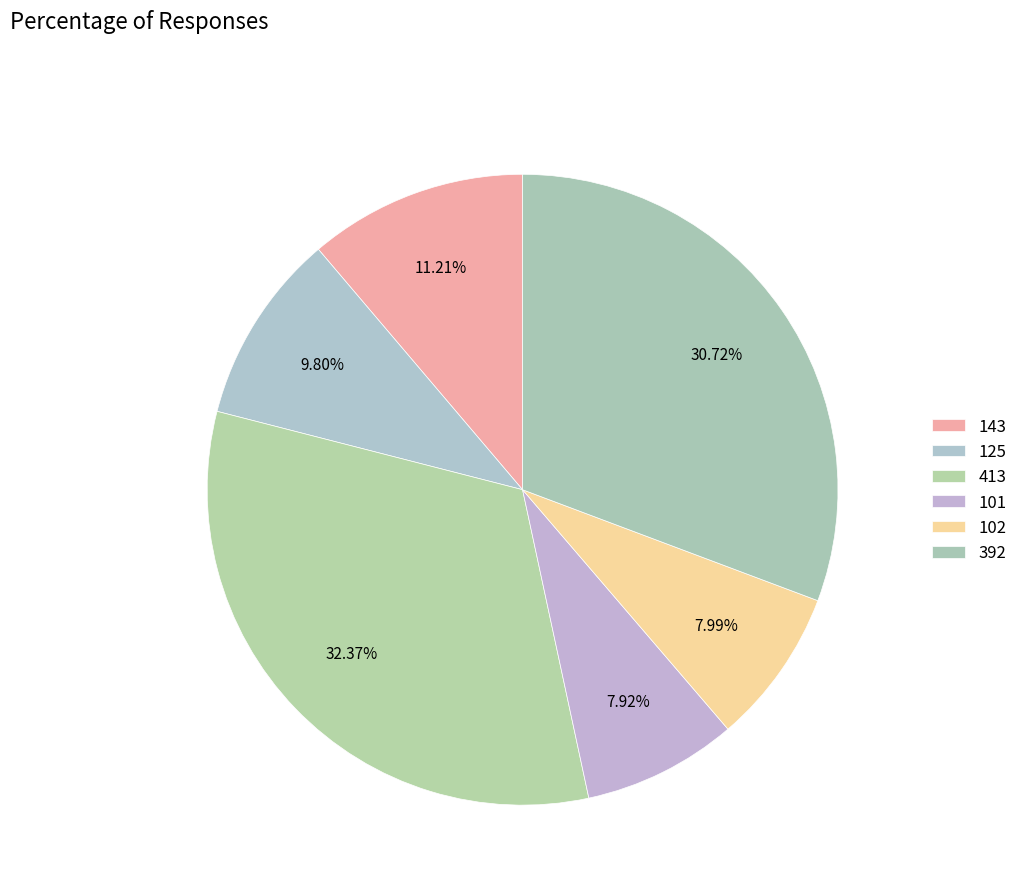

To the nearest percent, what is the difference between the largest and smallest slice percentages?

24%